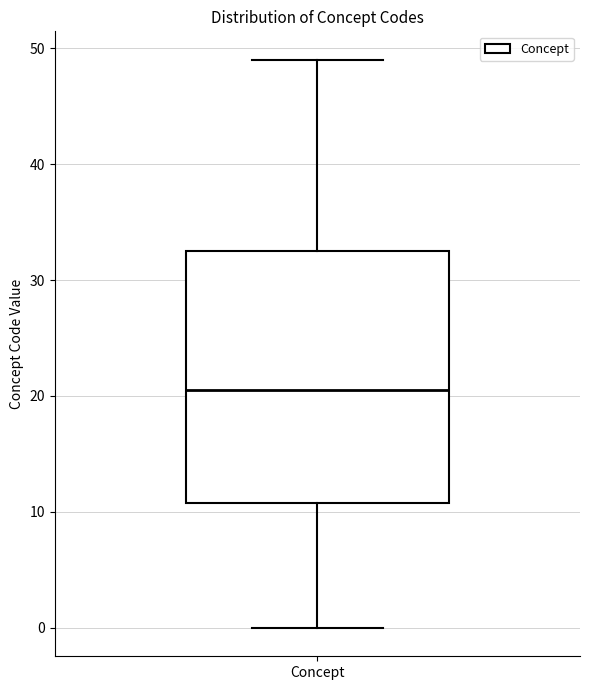

Read this box plot against the y-axis: the position of the median line, the range covered by the box, and the ends of both whiskers. The values are not printed on the chart, so give them approximately, as read against the axis.

median 21, box 11 to 33, whiskers 0 to 49